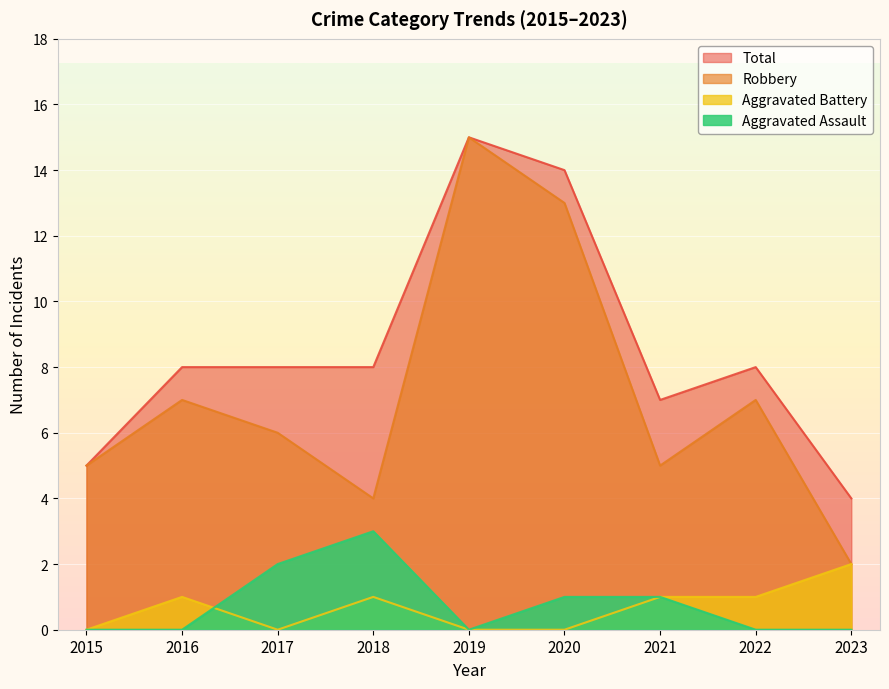

Does the chart display data point markers on the line(s)?

No